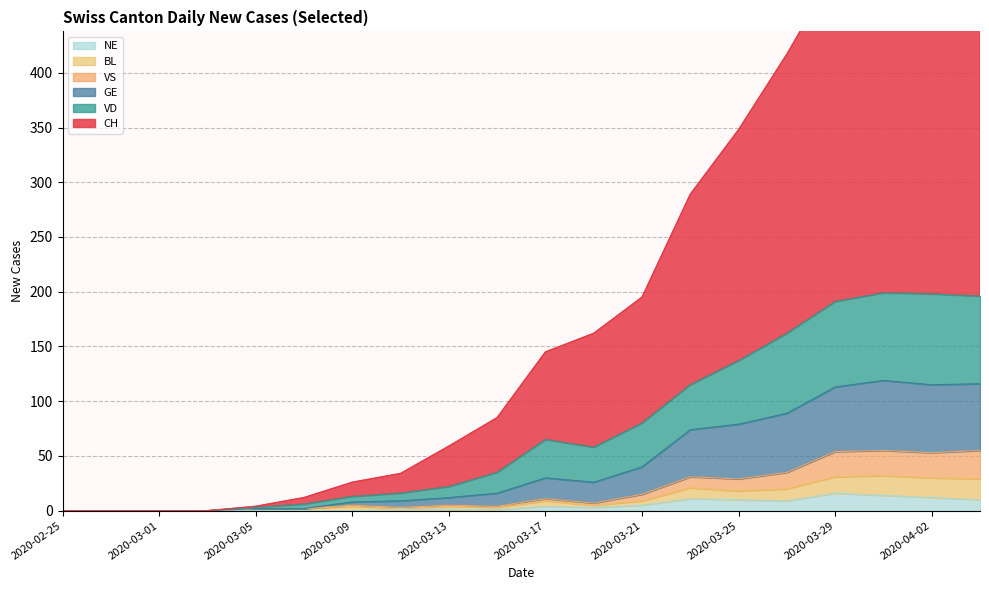

Does the chart display data point markers on the line(s)?

No